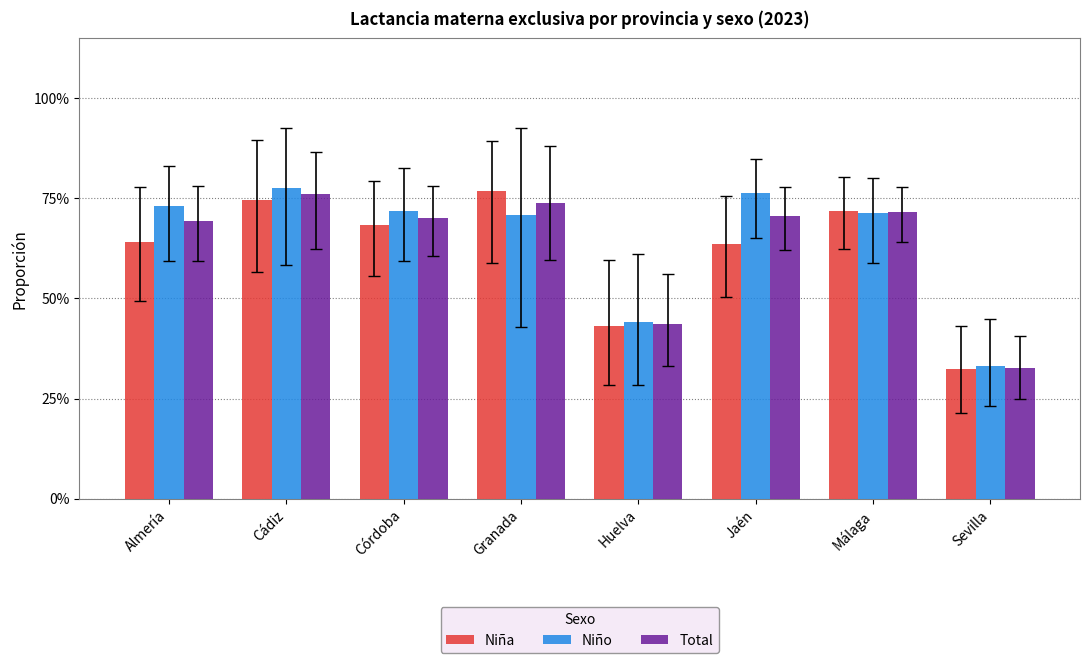

The Niña series shows 0.6 at Jaén. True or false?

True